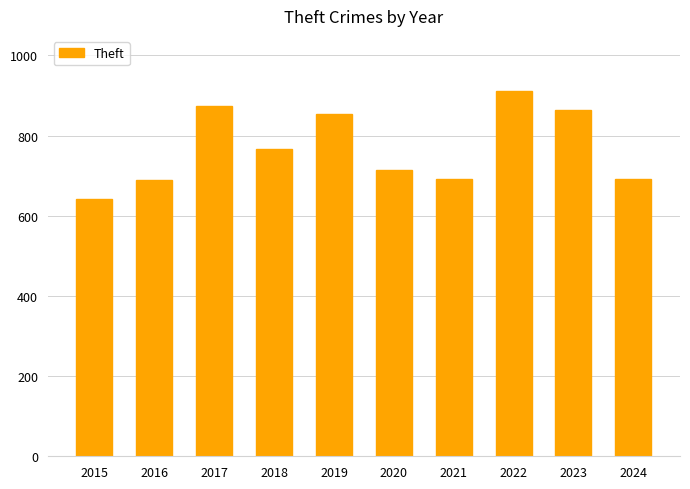

What is the value of the 9th bar from the left?

864